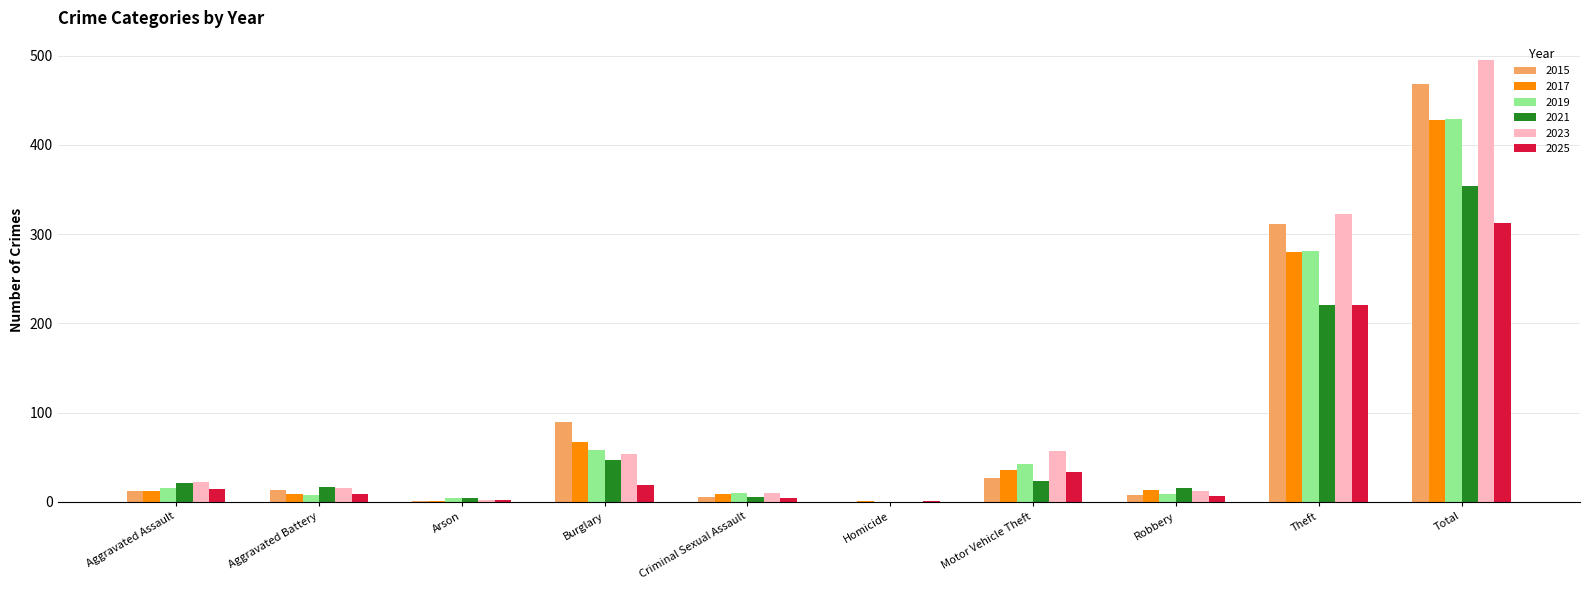

What is the maximum value for 2021?

354